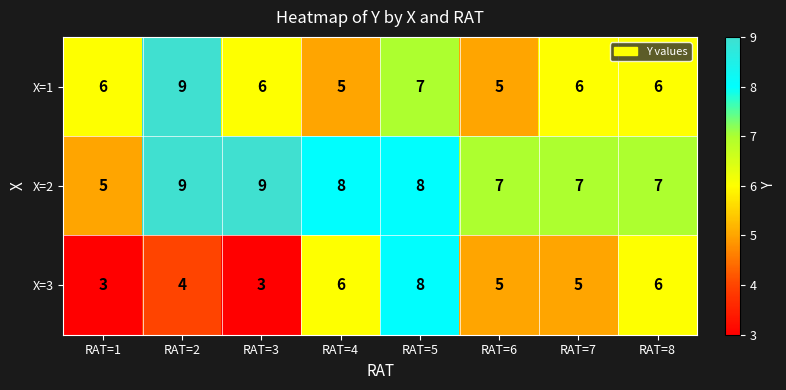

Reading right to left, extract all data points from this chart.

X=1: RAT=8=6	RAT=7=6	RAT=6=5	RAT=5=7	RAT=4=5	RAT=3=6	RAT=2=9	RAT=1=6
X=2: RAT=8=7	RAT=7=7	RAT=6=7	RAT=5=8	RAT=4=8	RAT=3=9	RAT=2=9	RAT=1=5
X=3: RAT=8=6	RAT=7=5	RAT=6=5	RAT=5=8	RAT=4=6	RAT=3=3	RAT=2=4	RAT=1=3